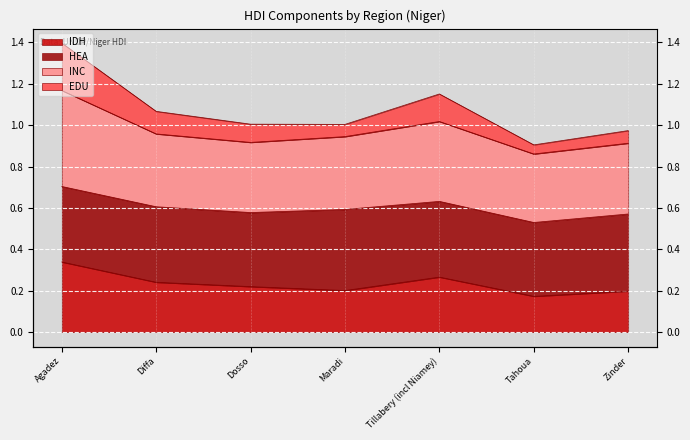

What is the label of the 4th point from the left?

Maradi